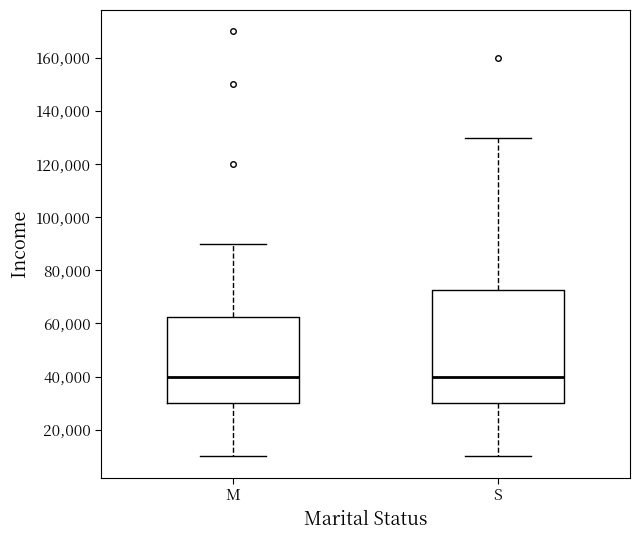

Reading left to right, read every box against the y-axis: the position of its median line, the range the box covers, and the ends of its whiskers. The values are not printed on the chart, so give them approximately, as read against the axis.

M: median 40000, box 30000 to 62000, whiskers 10000 to 90000
S: median 40000, box 30000 to 72000, whiskers 10000 to 130000